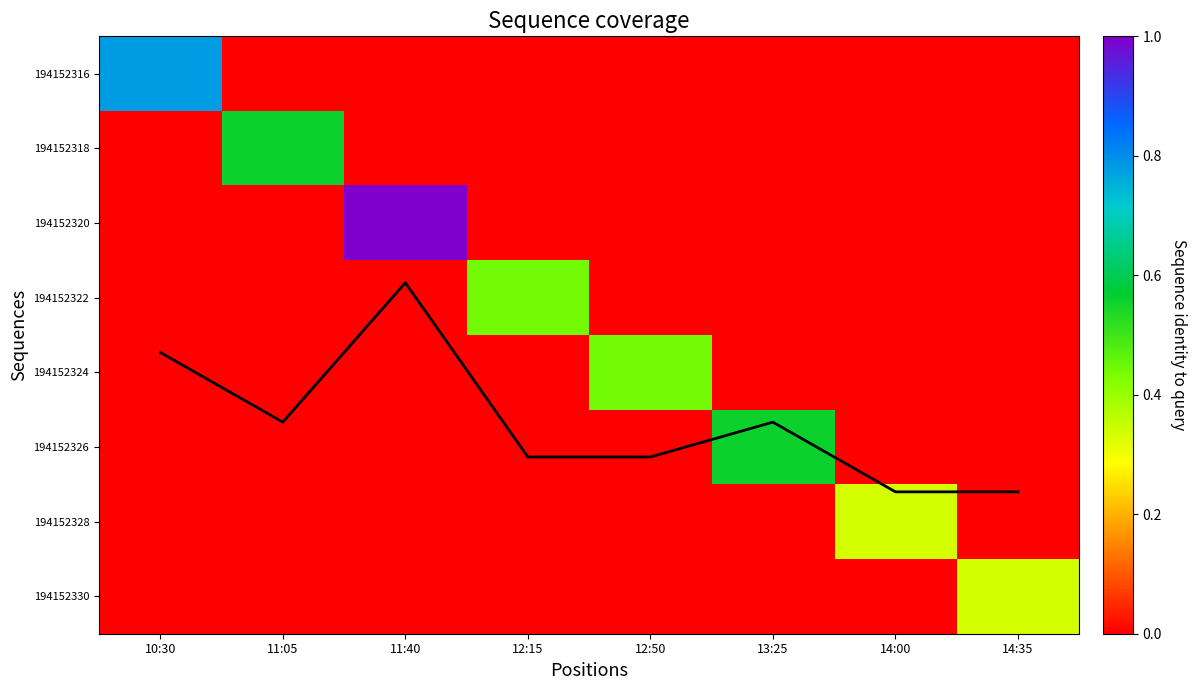

At which label is 194152330 closest to 0?

10:30